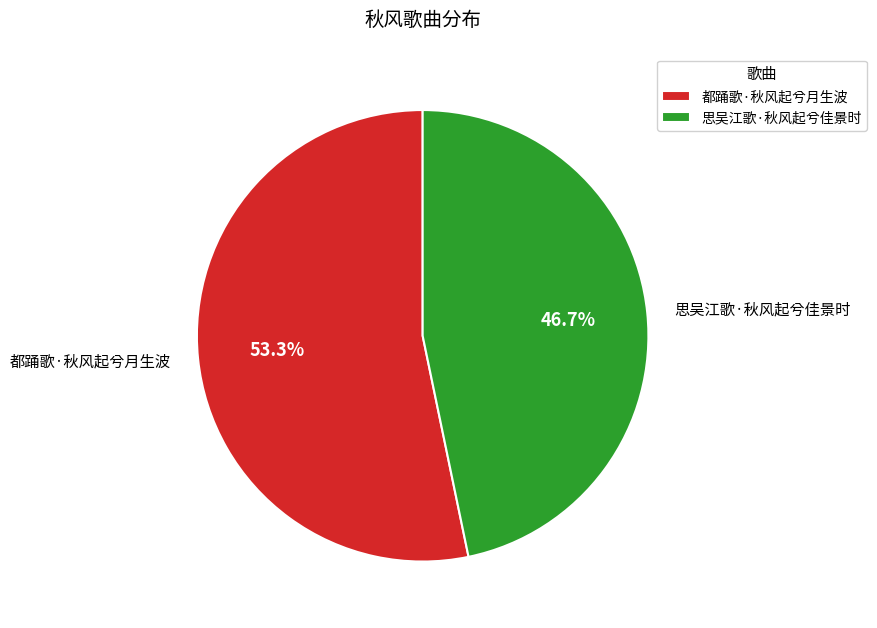

The 都踊歌·秋风起兮月生波 slice represents 53% of the pie. True or false?

True